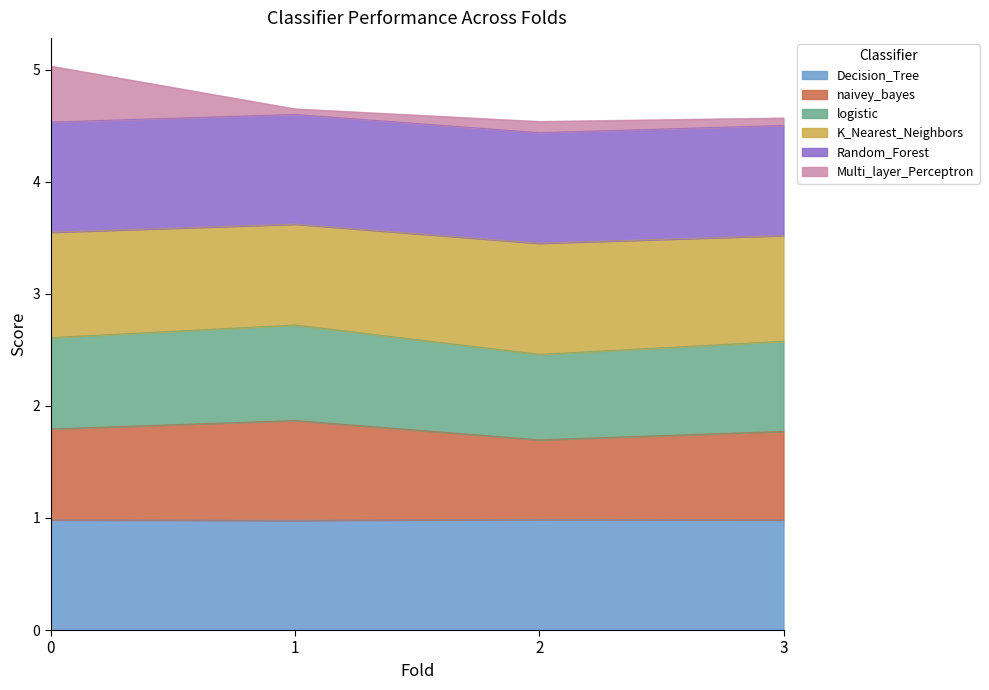

Is it true that Decision_Tree equals 1.0 at 1?

True